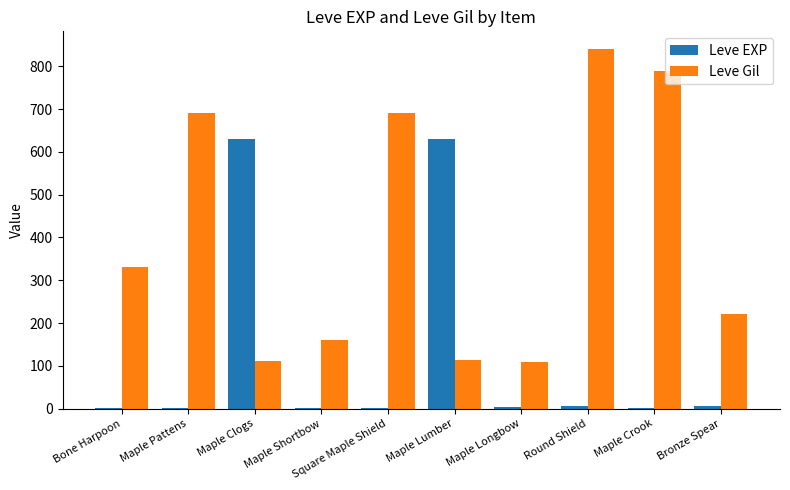

Is the value of Leve Gil at Maple Crook greater than the value of Leve EXP at Square Maple Shield?

Yes